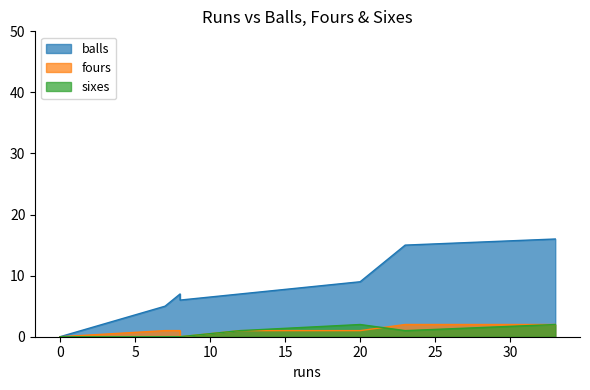

Is it true that balls equals 7 at 12?

True